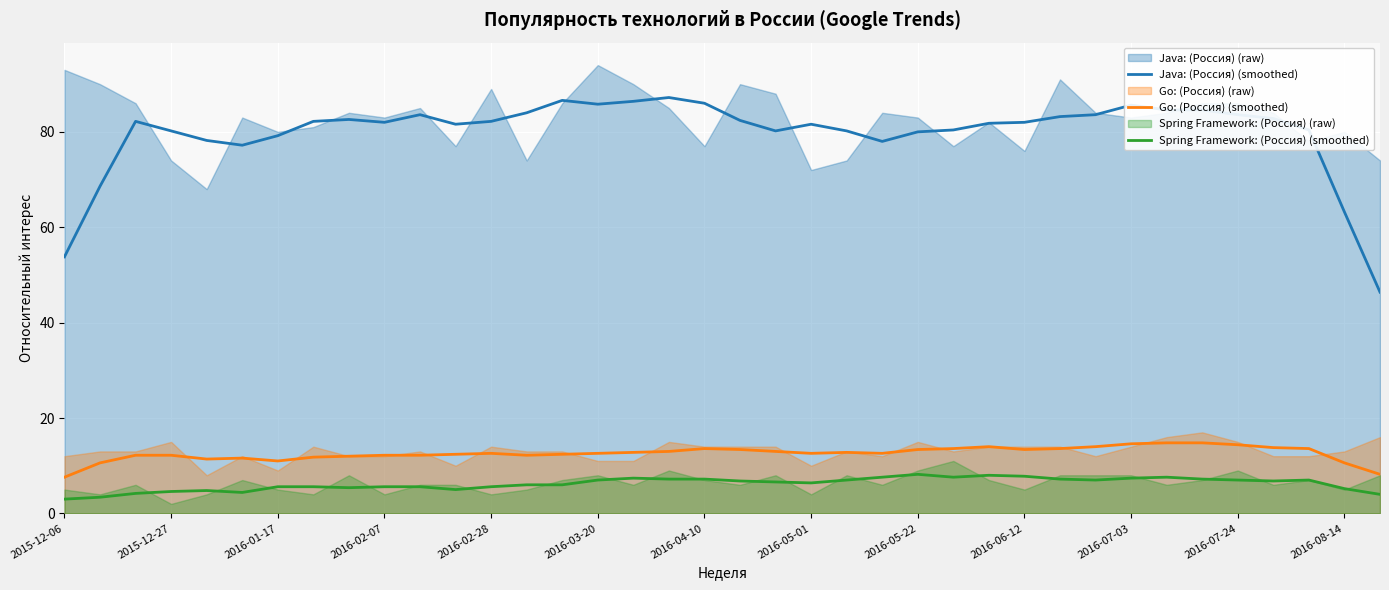

True or false: Go: (Россия) (smoothed) and Java: (Россия) (smoothed) intersect in this chart.

False